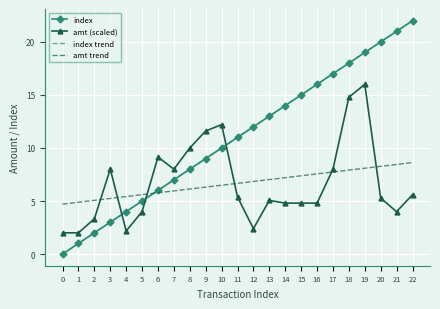

How many data points does each series have?

23